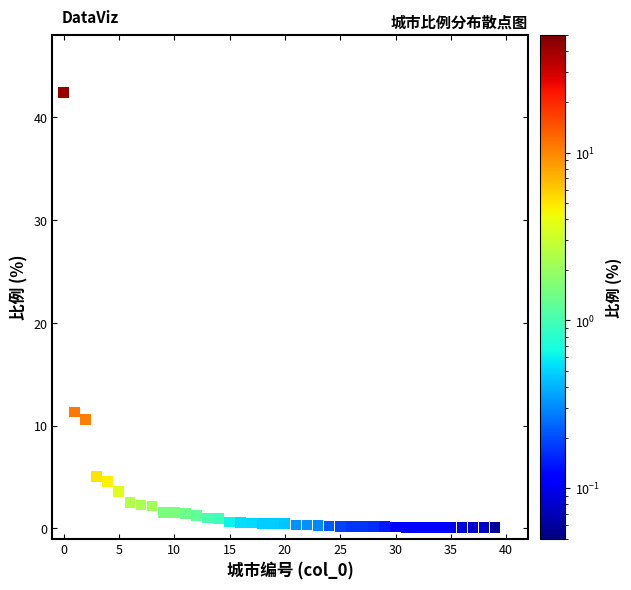

What Y value in the scatter plot is closest to 21?

11.3